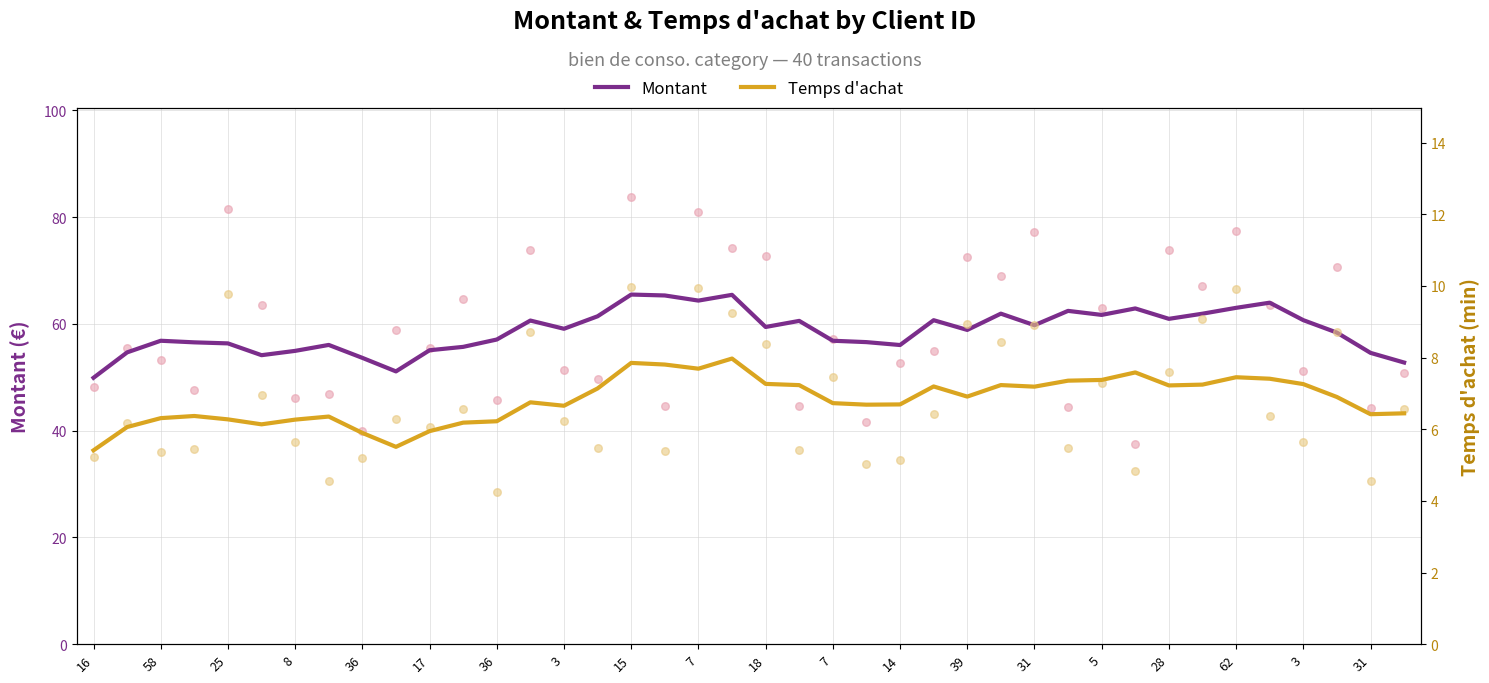

At how many categories does at least one series exceed 42?

40